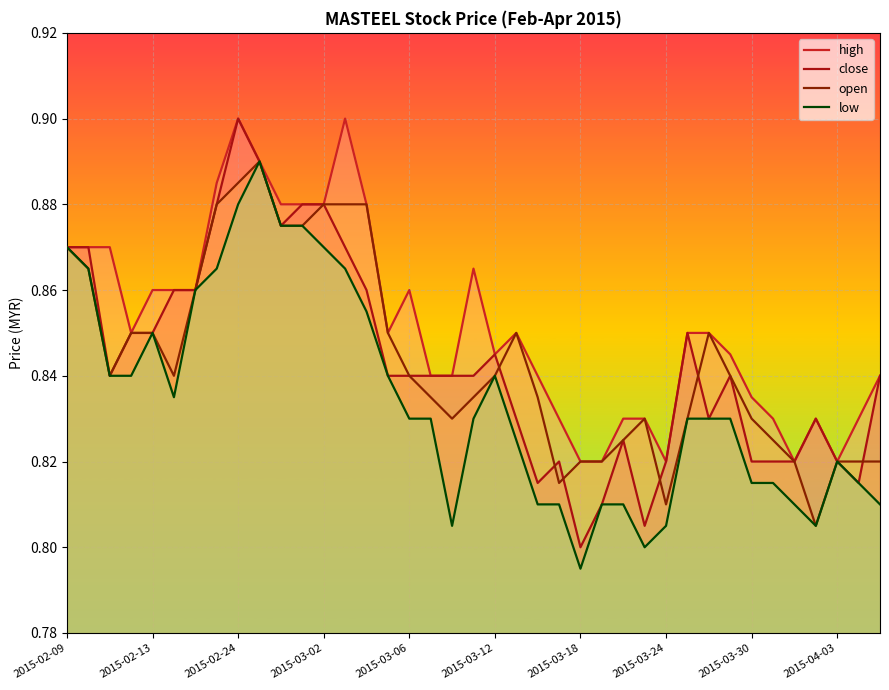

Which label corresponds to the smallest value in the chart?

2015-03-18